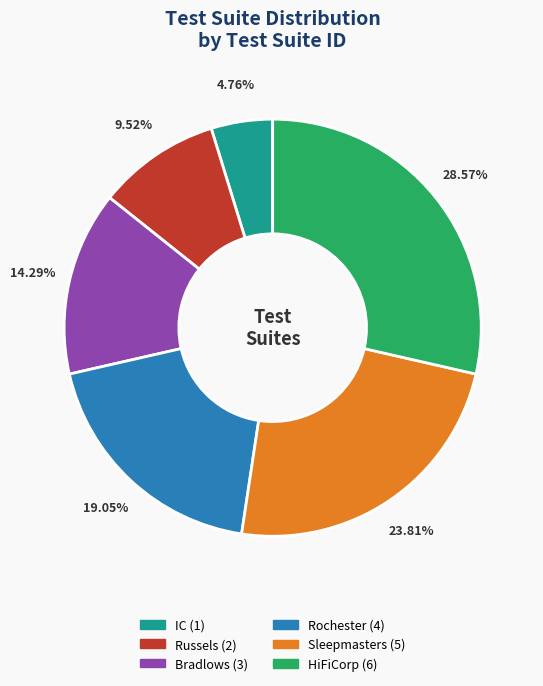

How many segments does this pie chart have?

6